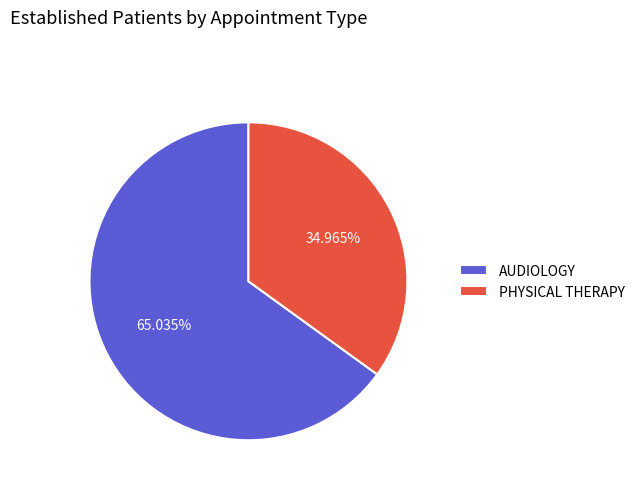

To the nearest percent, what is the average slice percentage?

50%